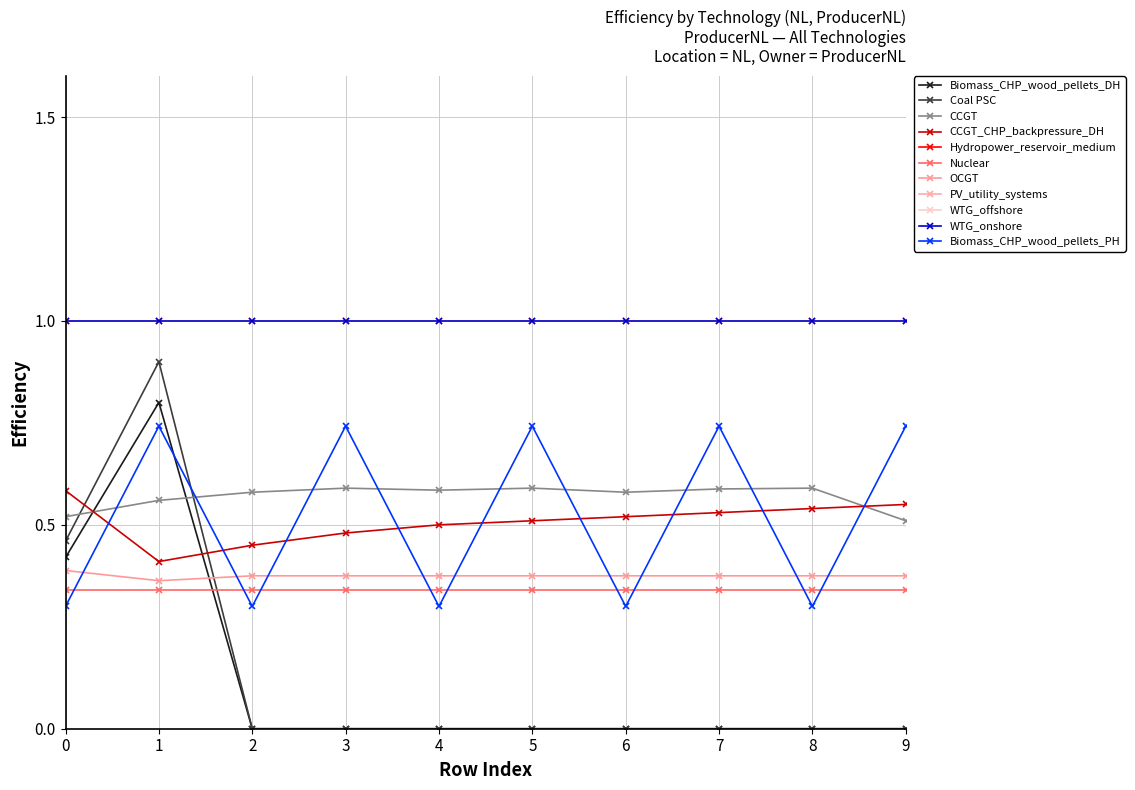

How many Coal PSC values are between 0 and 1?

10